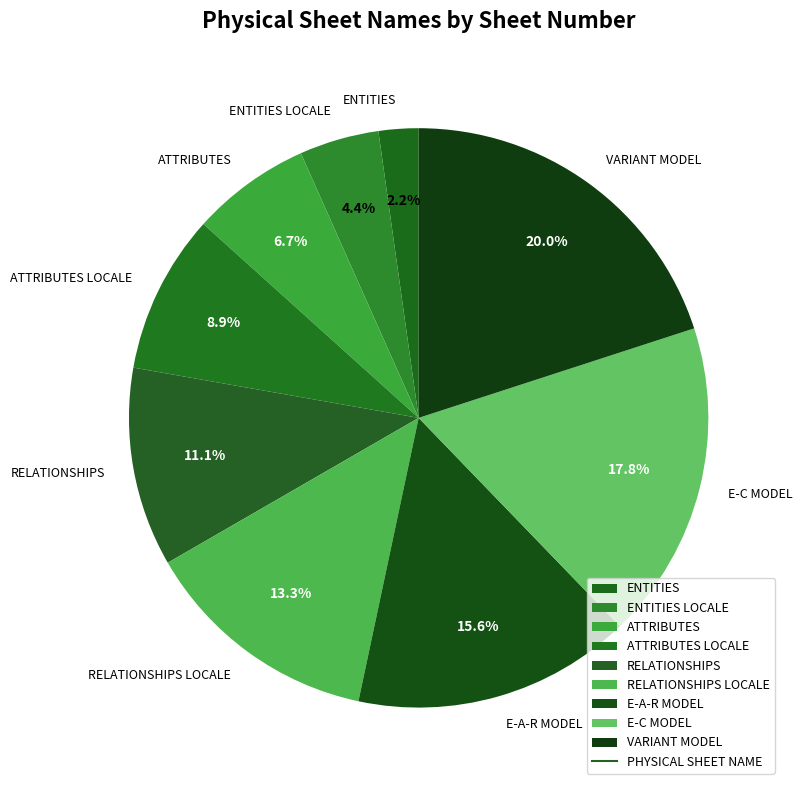

Combined, do ENTITIES LOCALE and RELATIONSHIPS account for over 50%?

No